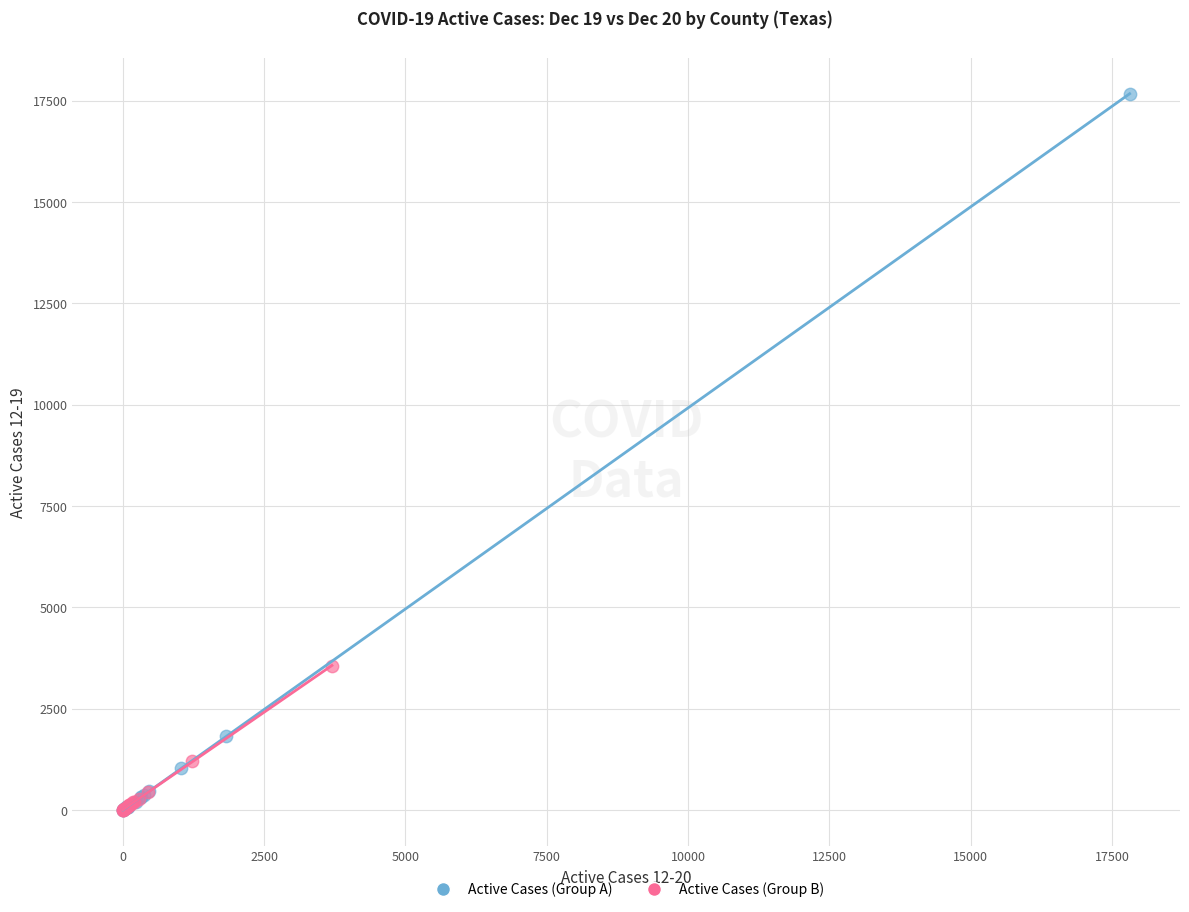

Which series contains the highest Y value?

Active Cases (Group A)